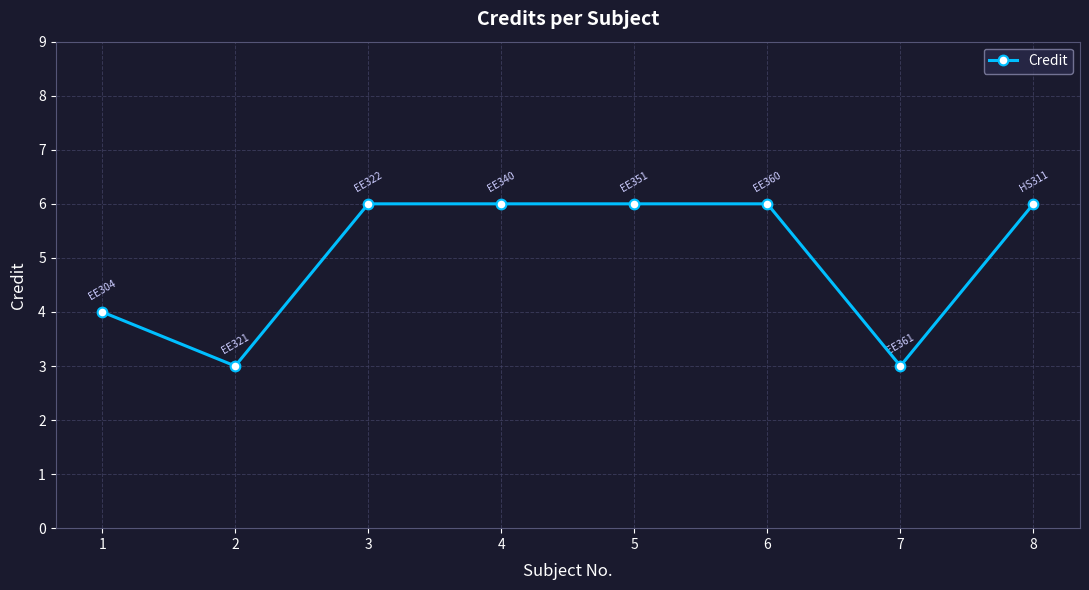

The value at 2 is 3. True or false?

True